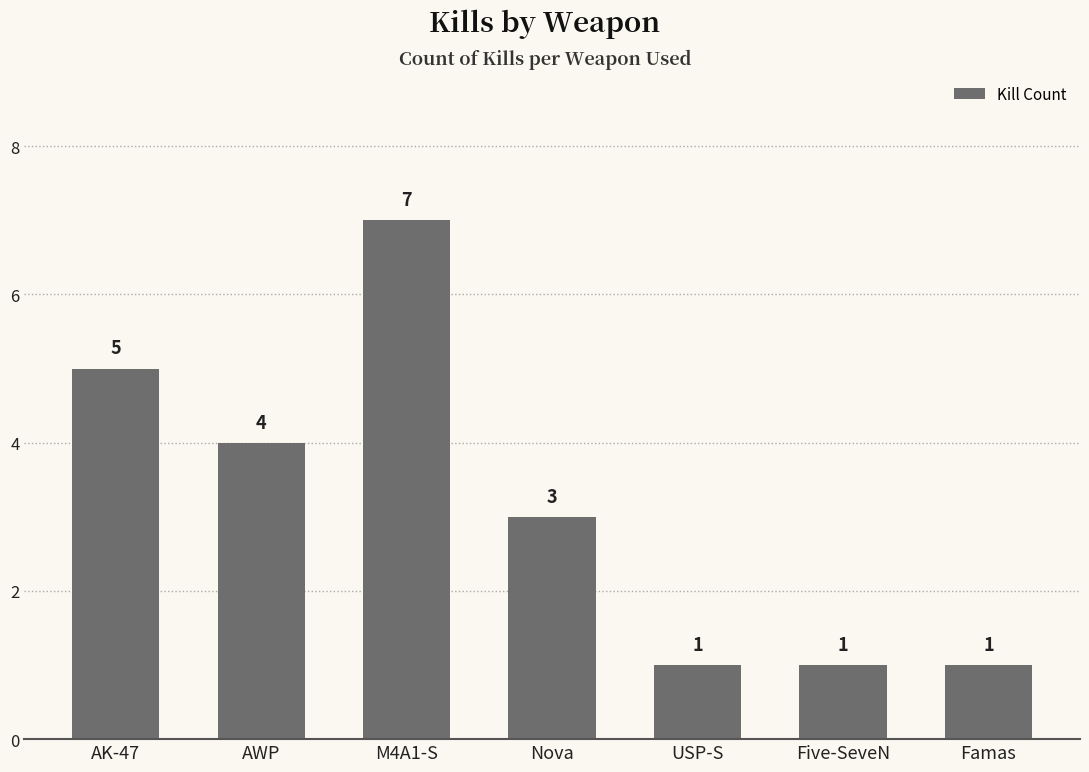

At which category does the chart reach its peak across all series?

M4A1-S